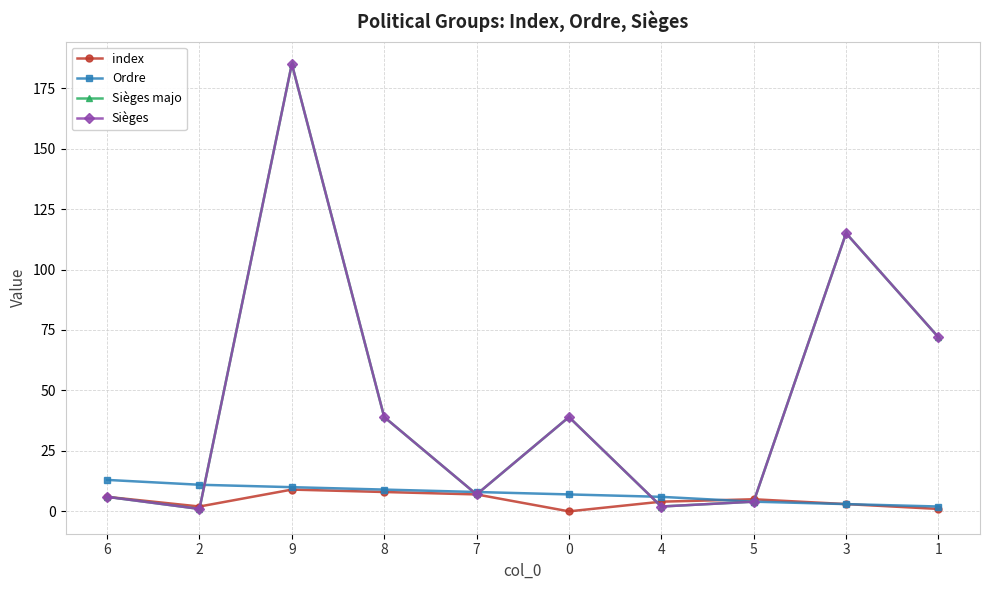

Which has a higher value, 8 or 1?

8